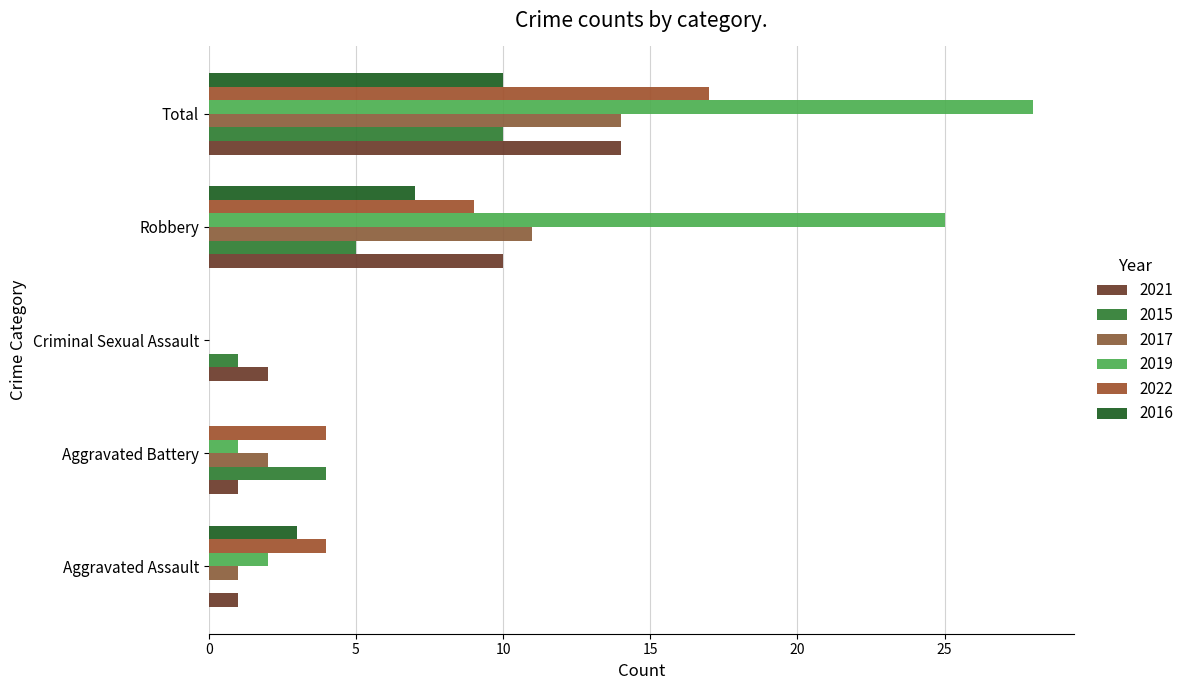

What is the difference between the maximum and minimum values in the 2015 series?

10